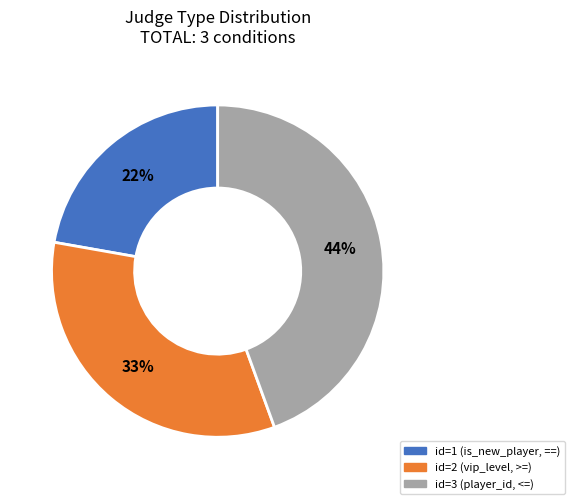

Is the sum of id=1 (is_new_player, ==) and id=2 (vip_level, >=) greater than half?

Yes